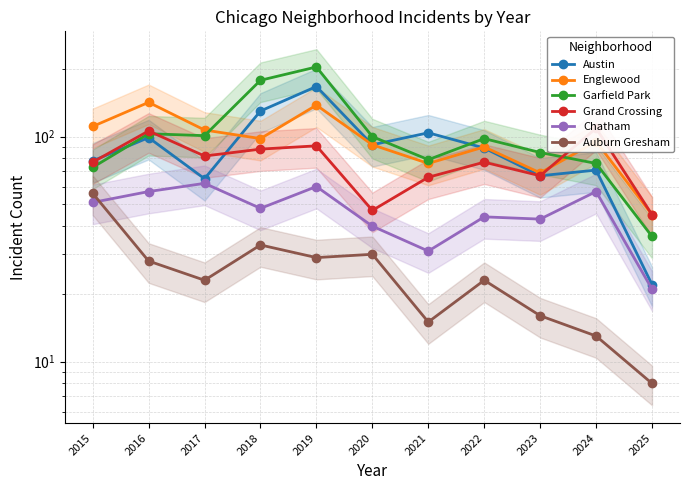

True or false: Grand Crossing and Chatham cross at least once.

False